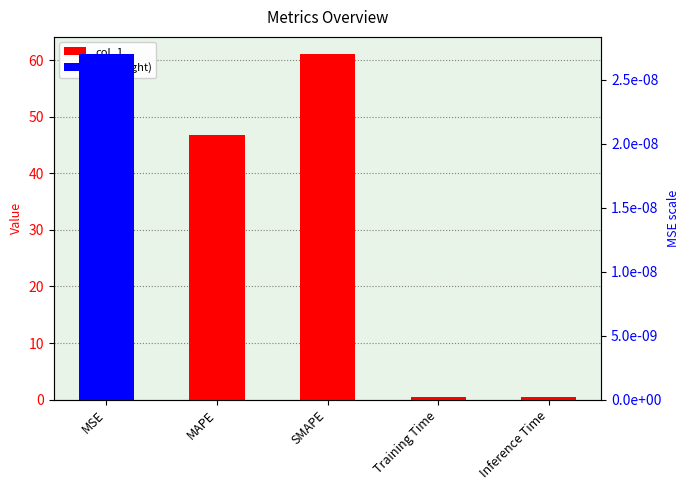

What is the difference between the second highest and minimum values?

46.8